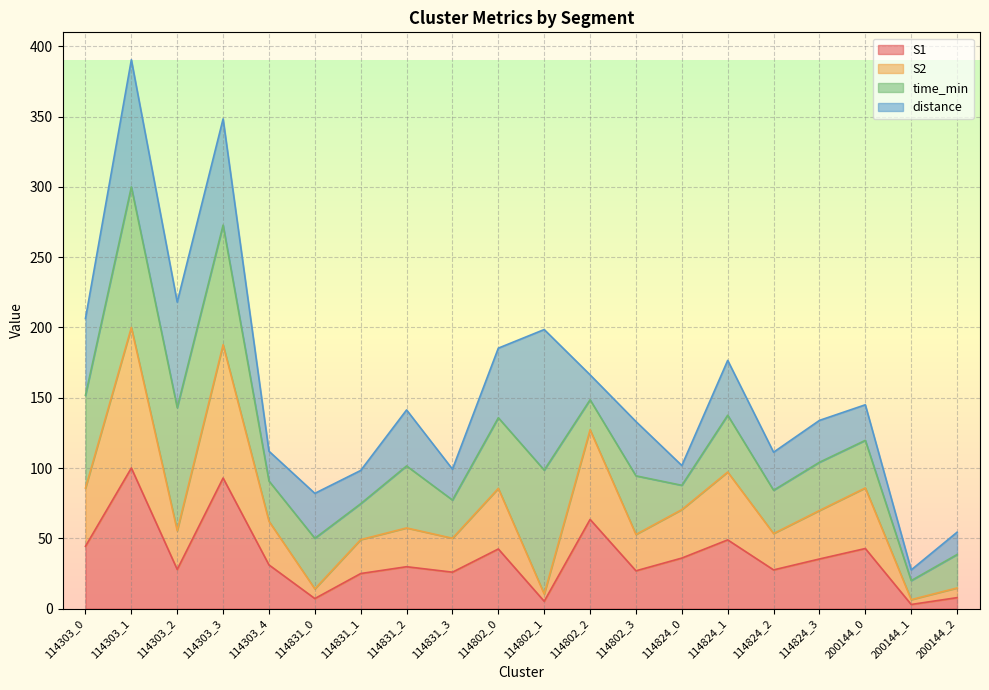

What is the sum of all S1 values?

722.7